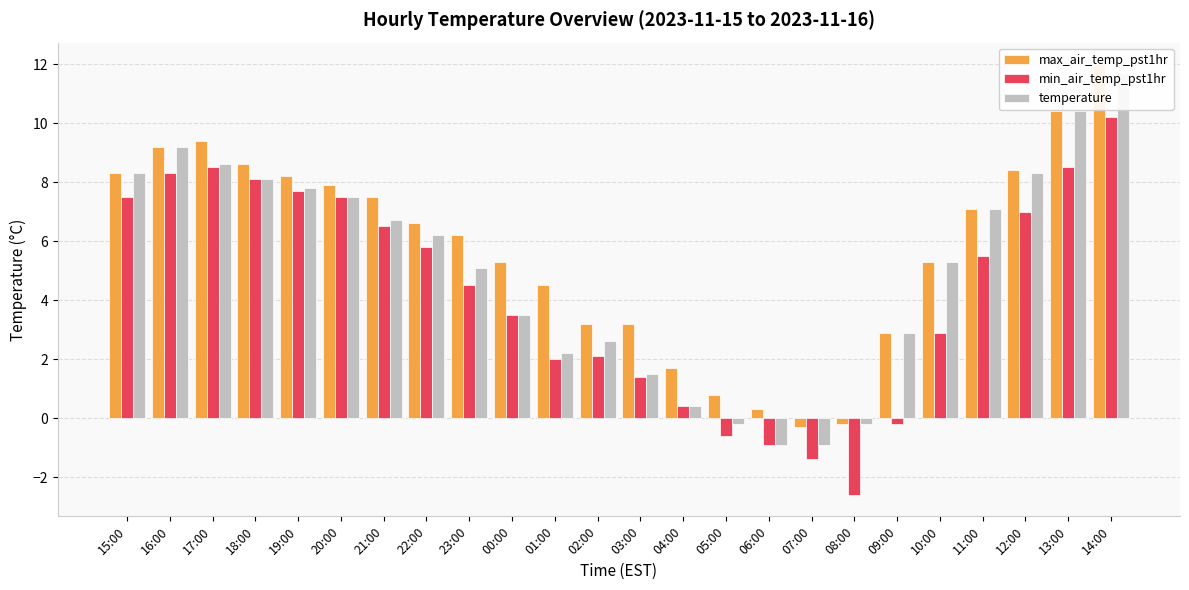

Which series has the largest total across all categories?

max_air_temp_pst1hr